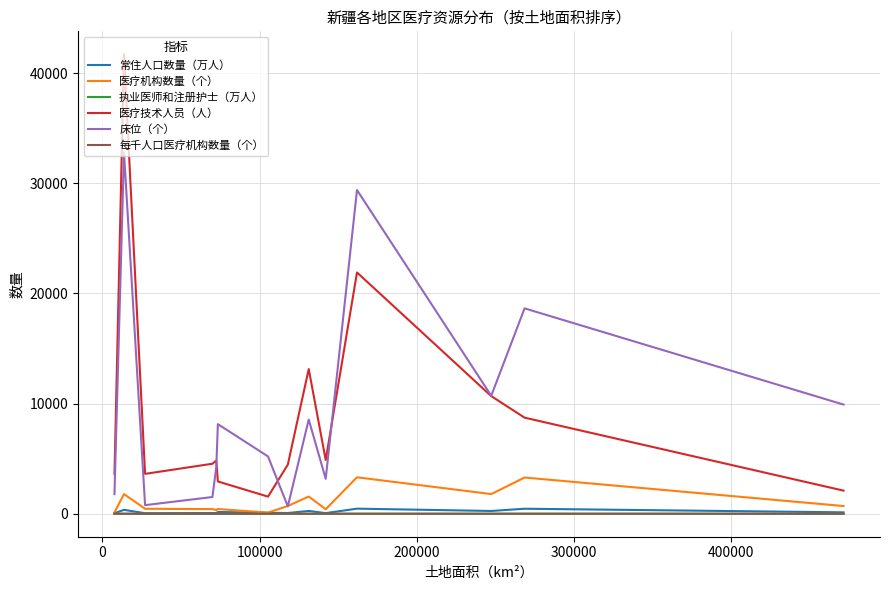

Which series has the largest range (max minus min)?

医疗技术人员（人）